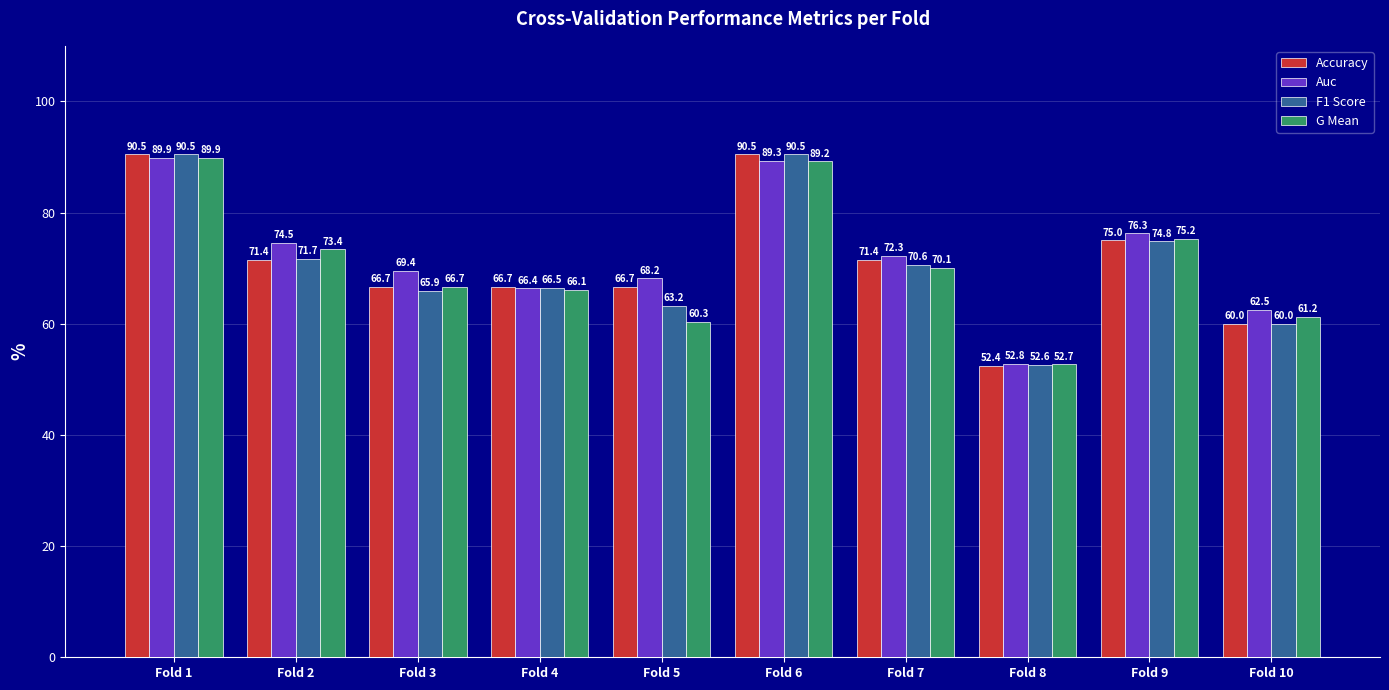

Which series has the largest total across all categories?

Auc